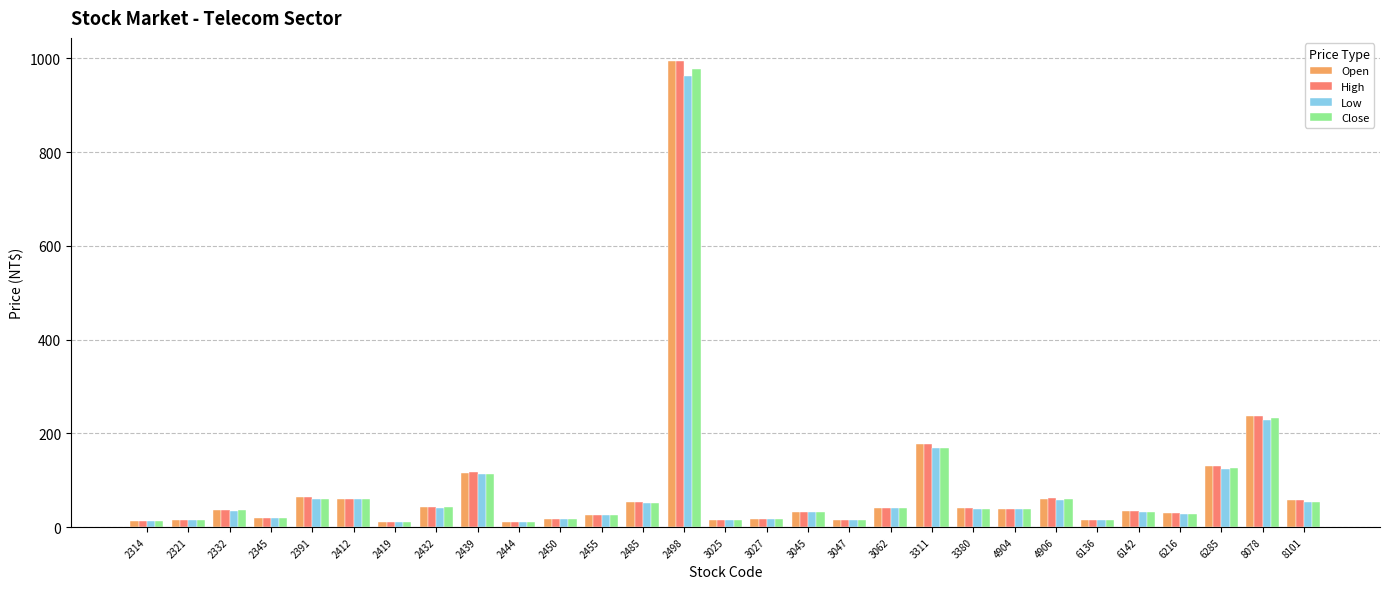

What is the total value across all series at 3062?

163.3